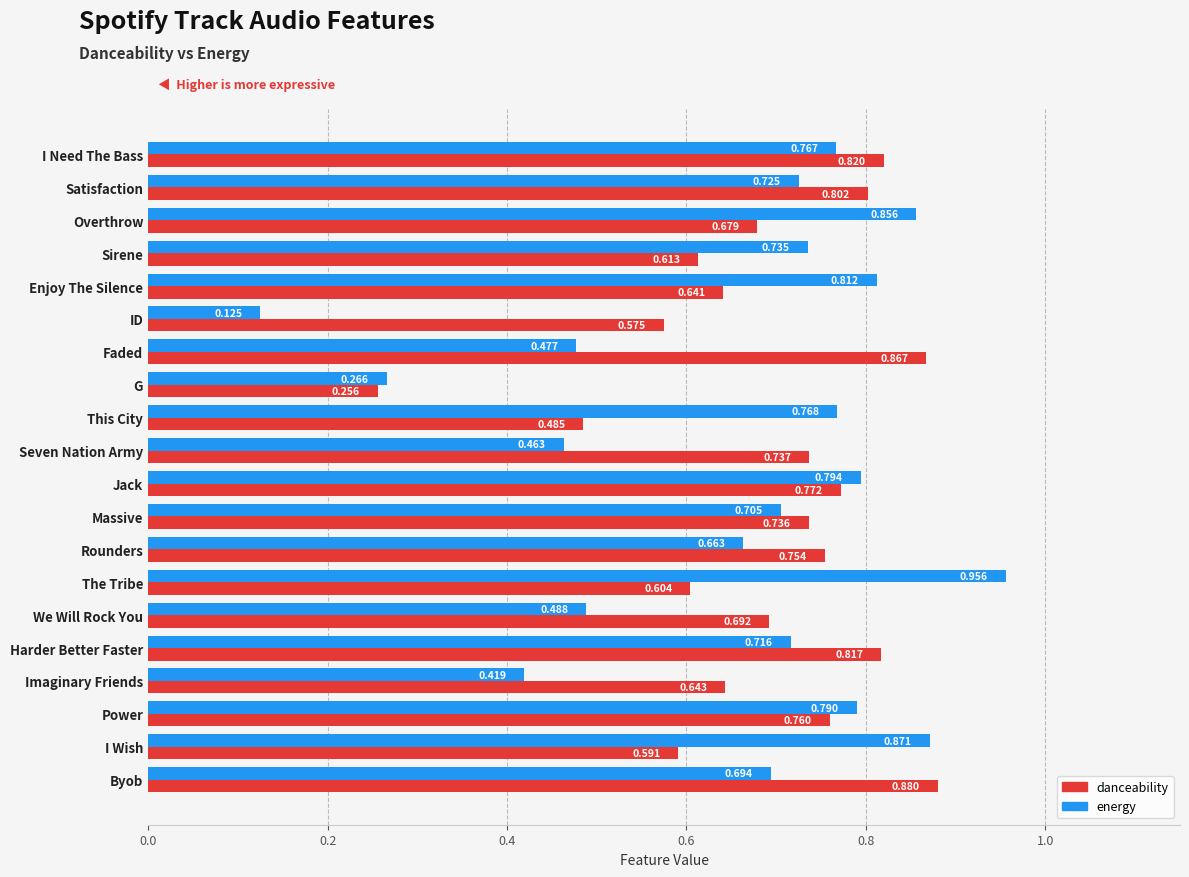

Between Rounders and Power, which series saw the biggest shift?

energy